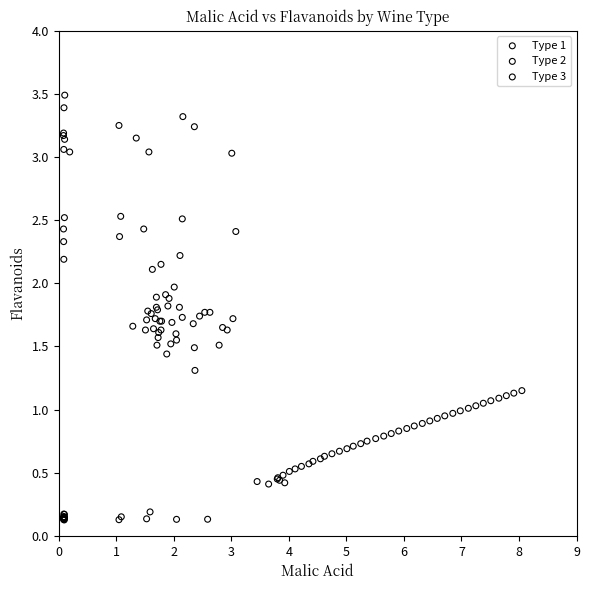

Which series reaches the minimum Y coordinate?

Type 1